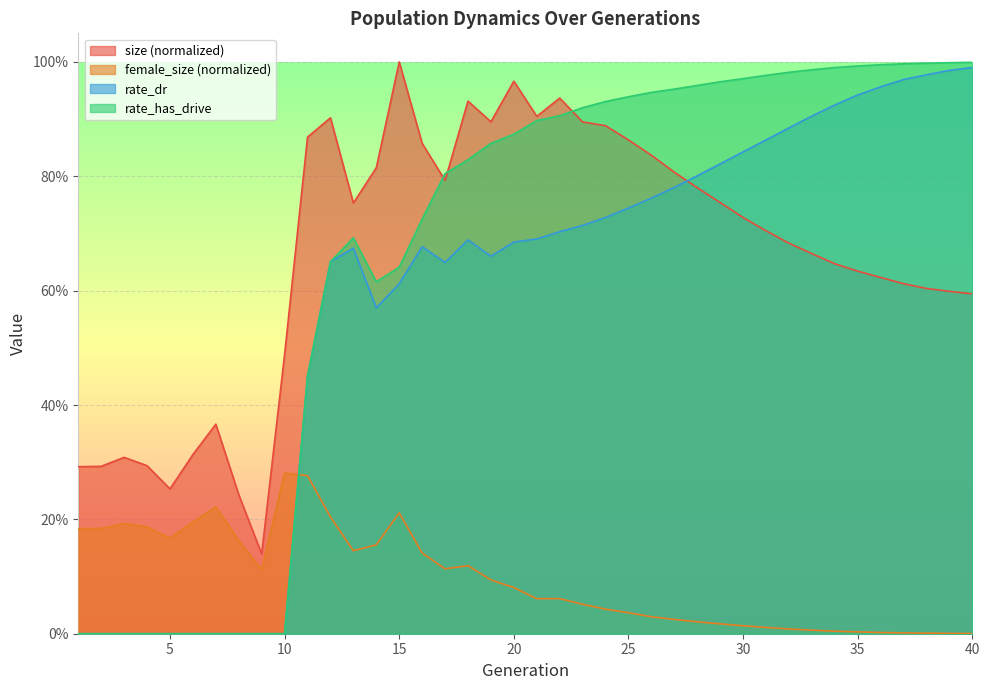

Which series has the widest spread of values?

rate_has_drive